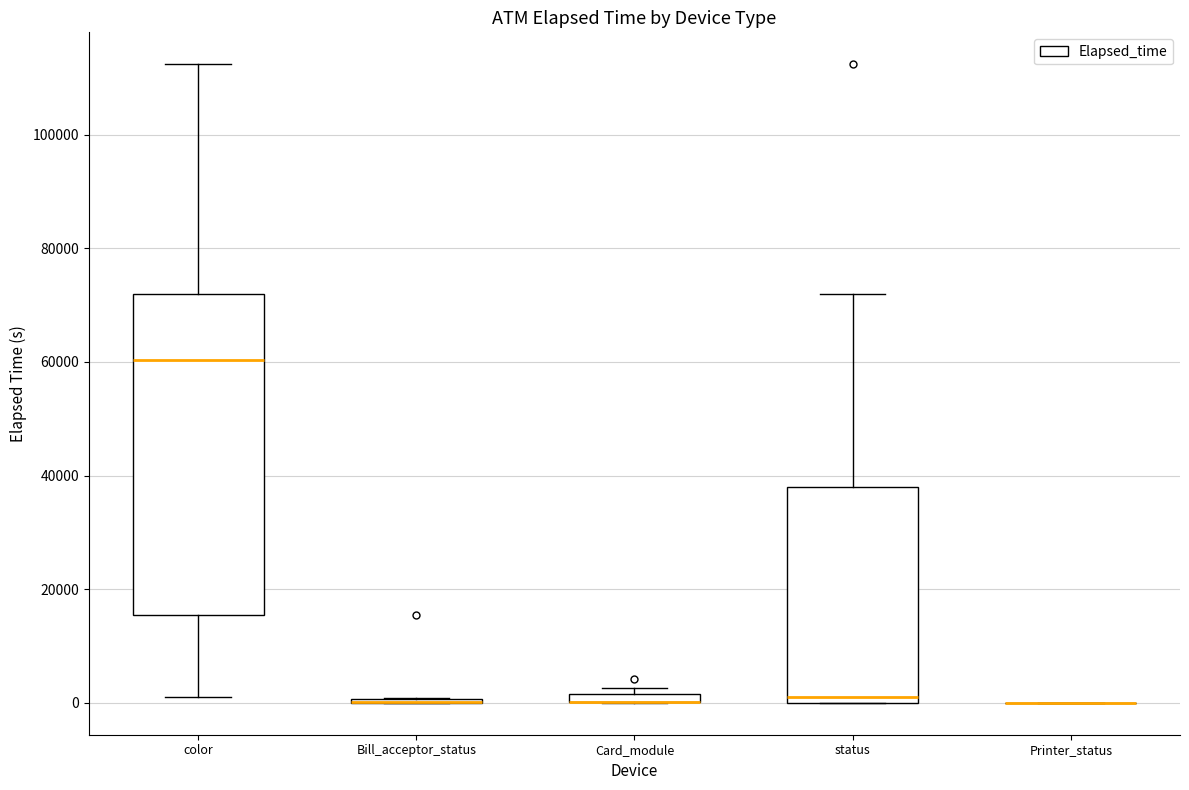

Which box is the tallest, from its lower edge to its upper edge?

color